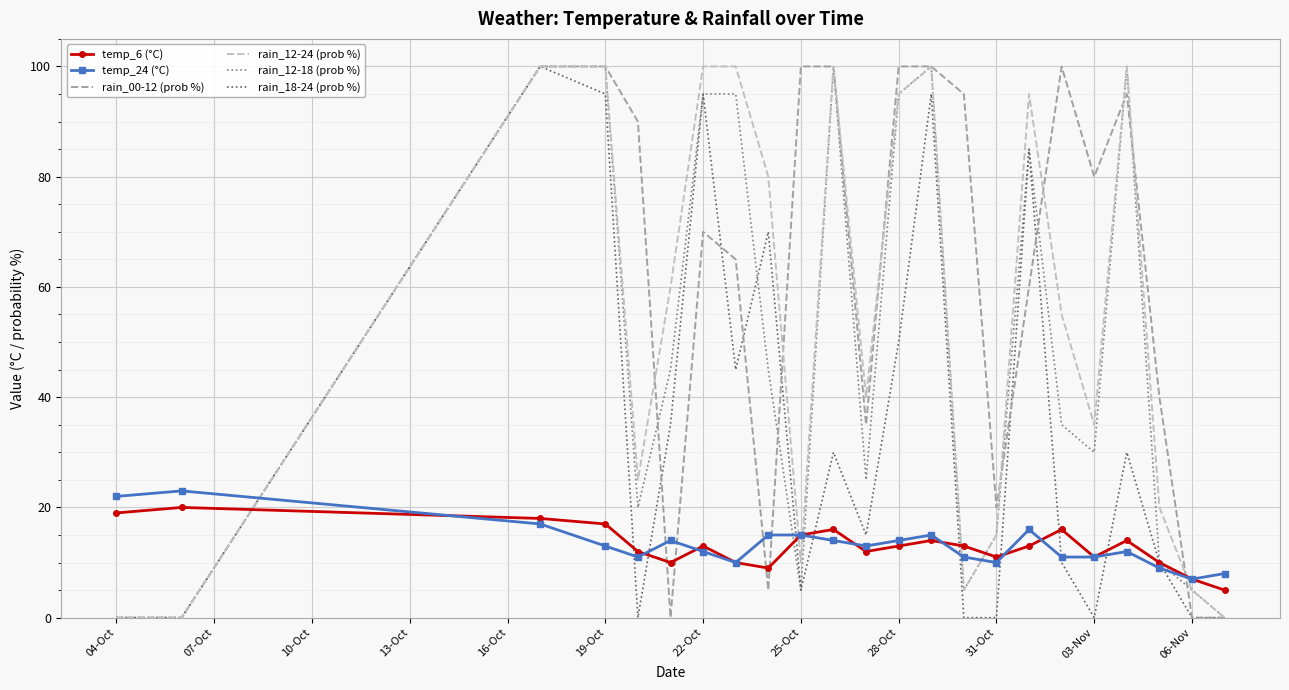

What is the sum of all rain_18-24 (prob %) values?

770